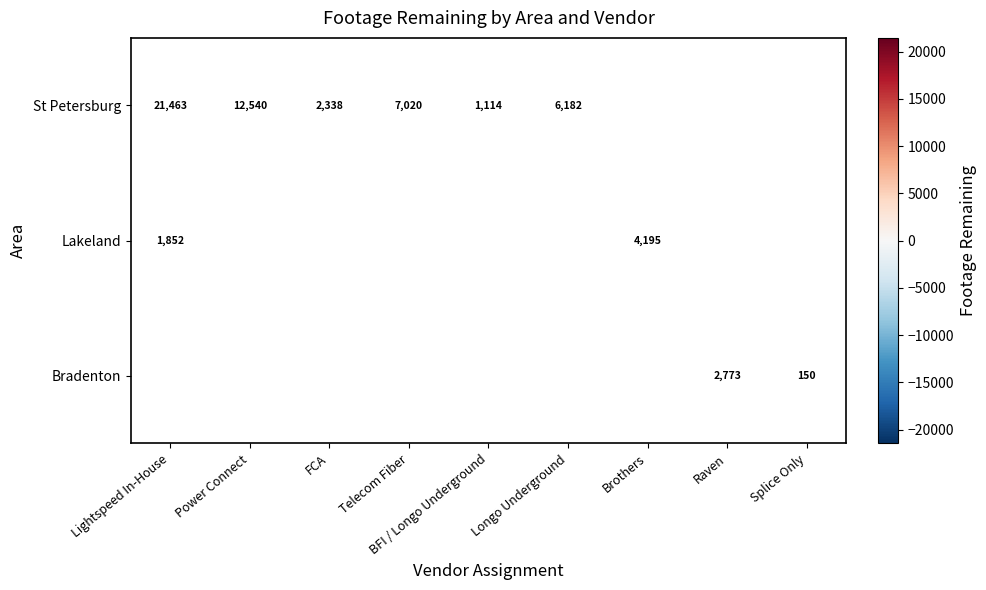

The value of Lakeland at Brothers is 2128. True or false?

False